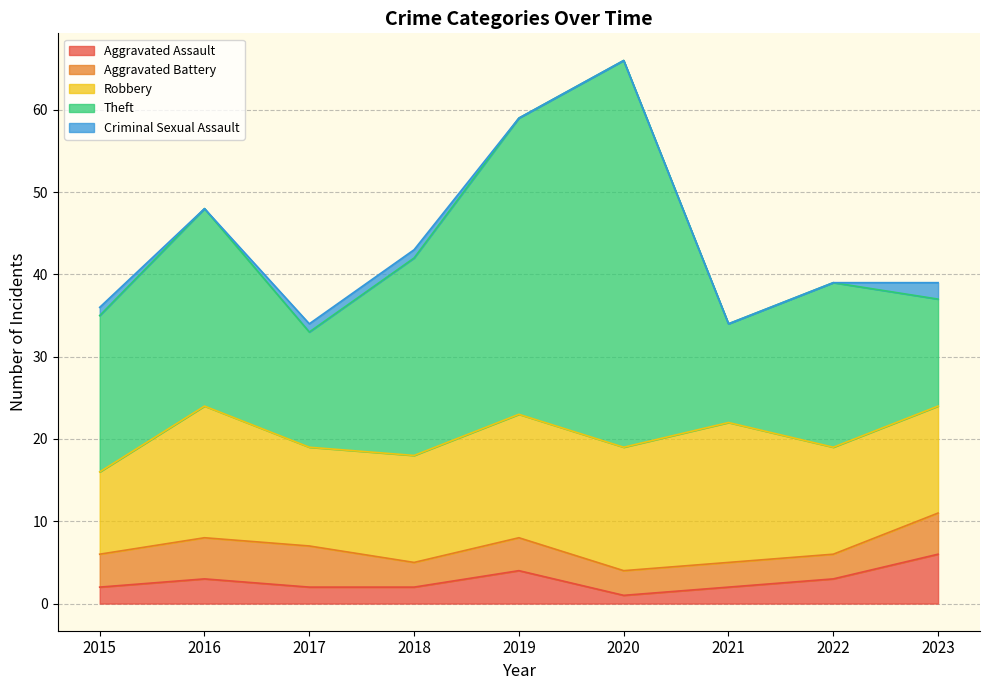

In Robbery, how many points are lower than both neighbors (excluding endpoints)?

1